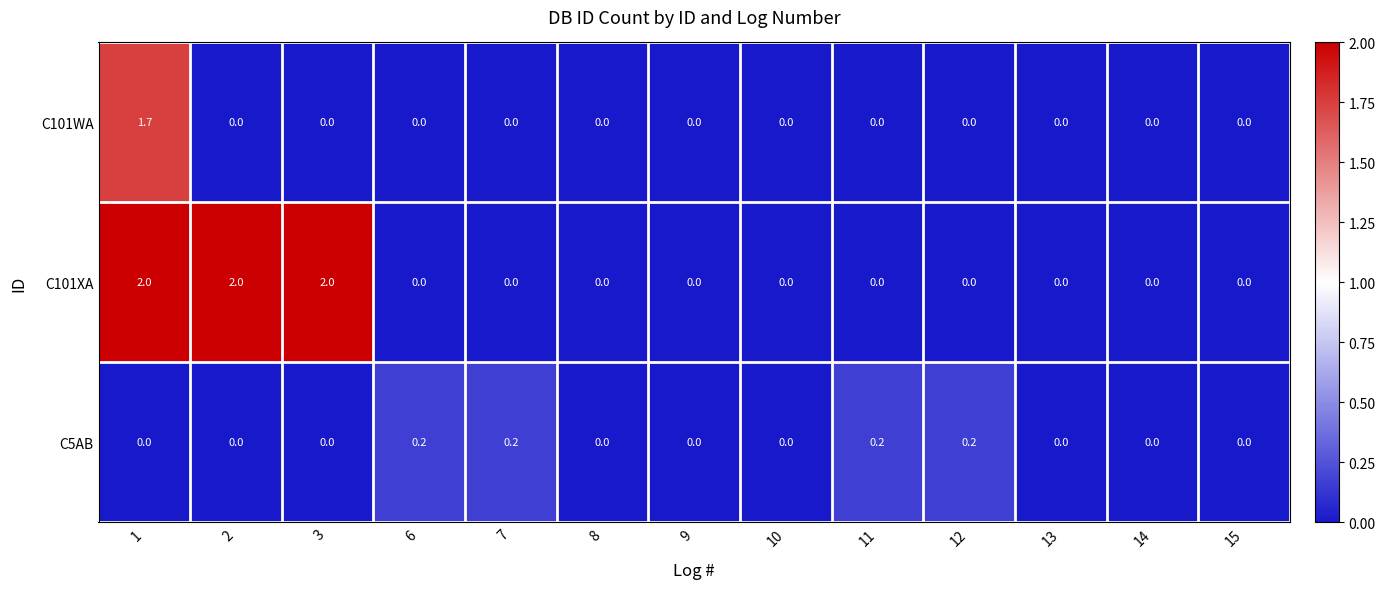

At how many categories does at least one series exceed 1?

3